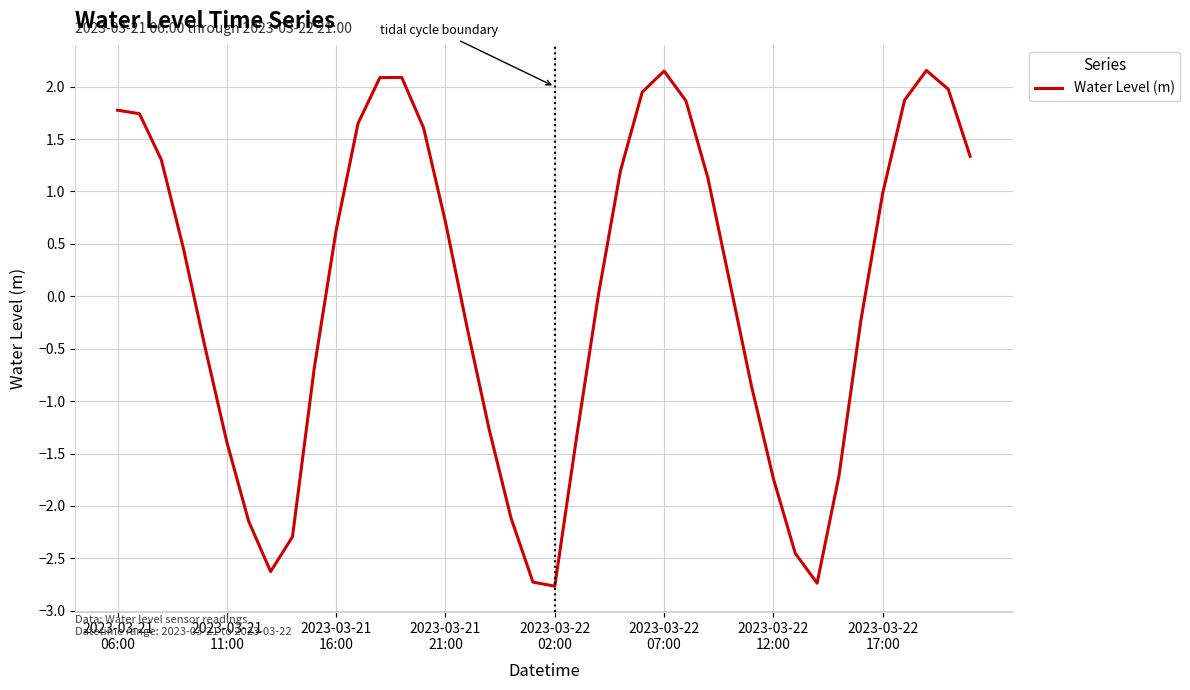

How many interior local valleys (lower than both neighbors) does the data have?

3